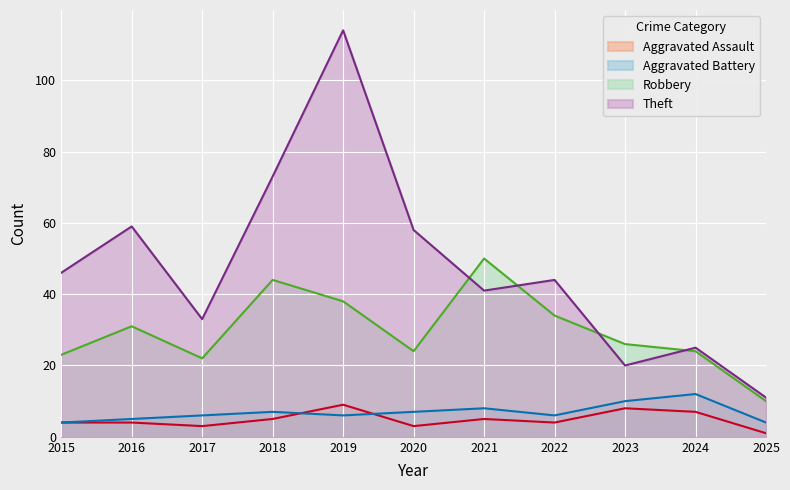

Is it true that Aggravated Assault equals 9 at 2019?

True